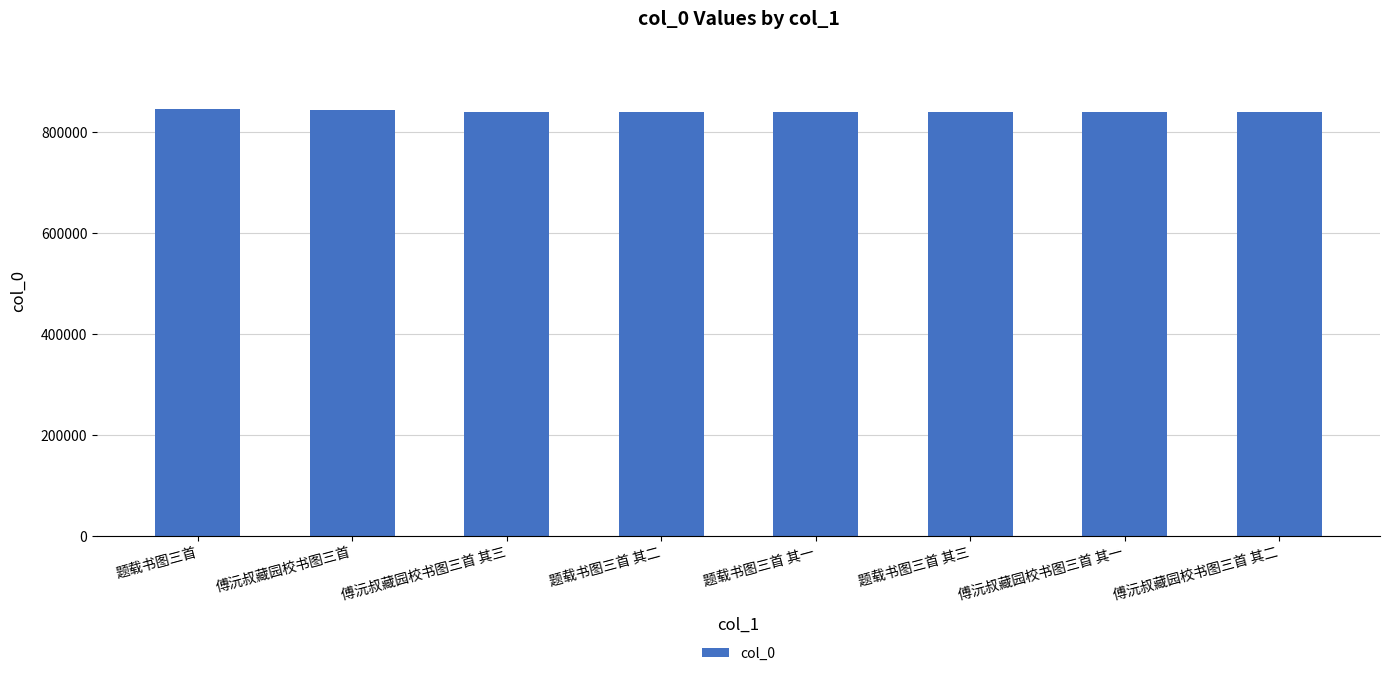

Approximately how many times larger is the value at 题载书图三首 其三 compared to 题载书图三首 其一?

1.0